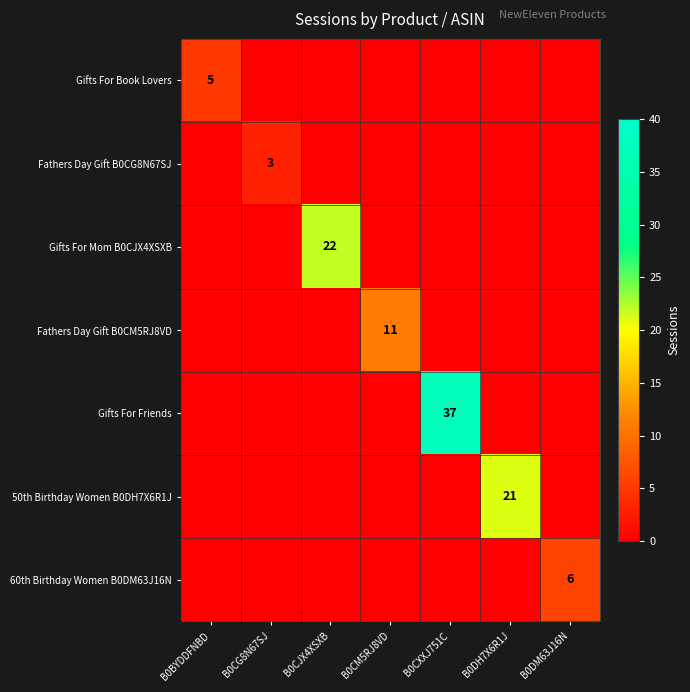

What is the total value across all series at B0CM5RJ8VD?

11